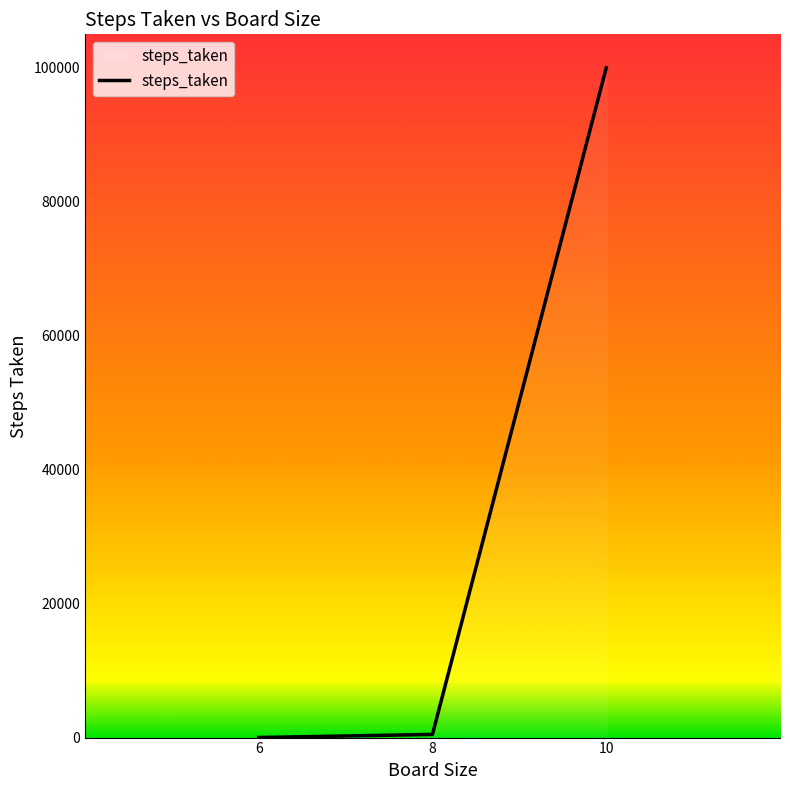

Is it true that the value at 8 is 471?

True